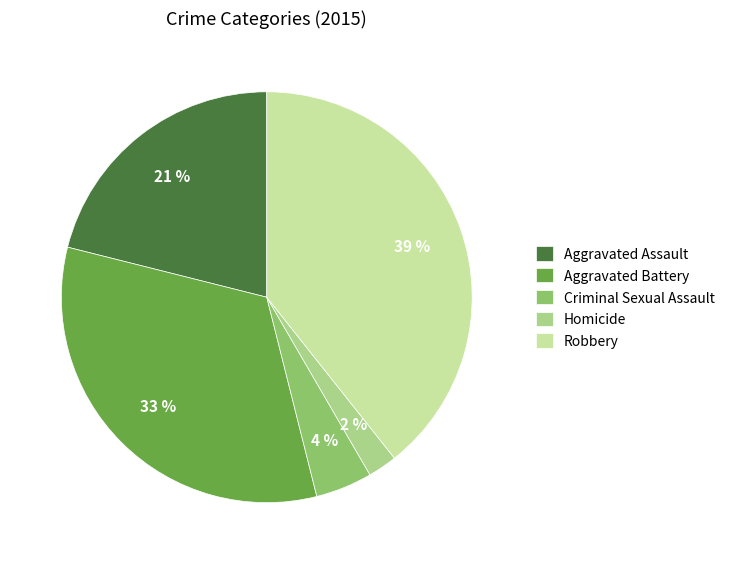

Count the number of slices in the pie.

5